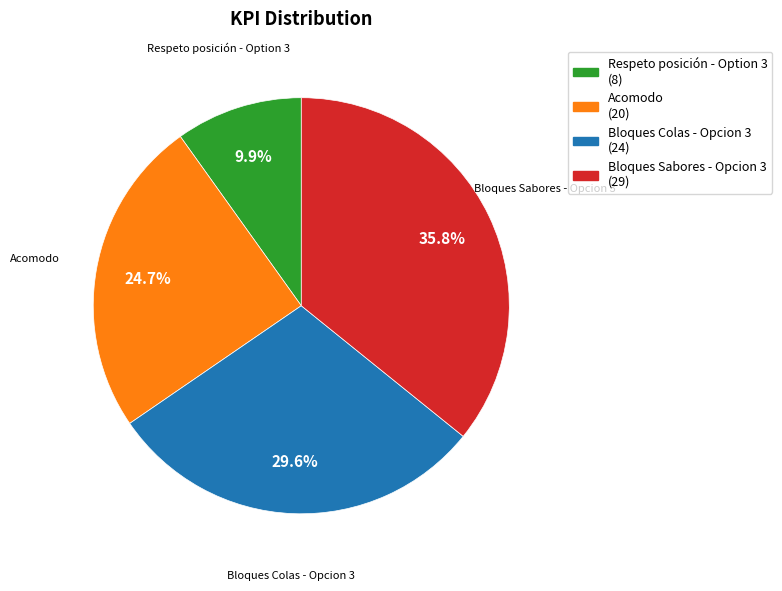

To the nearest percent, what is the difference between the Bloques Colas - Opcion 3 and Bloques Sabores - Opcion 3 slice percentages?

6%